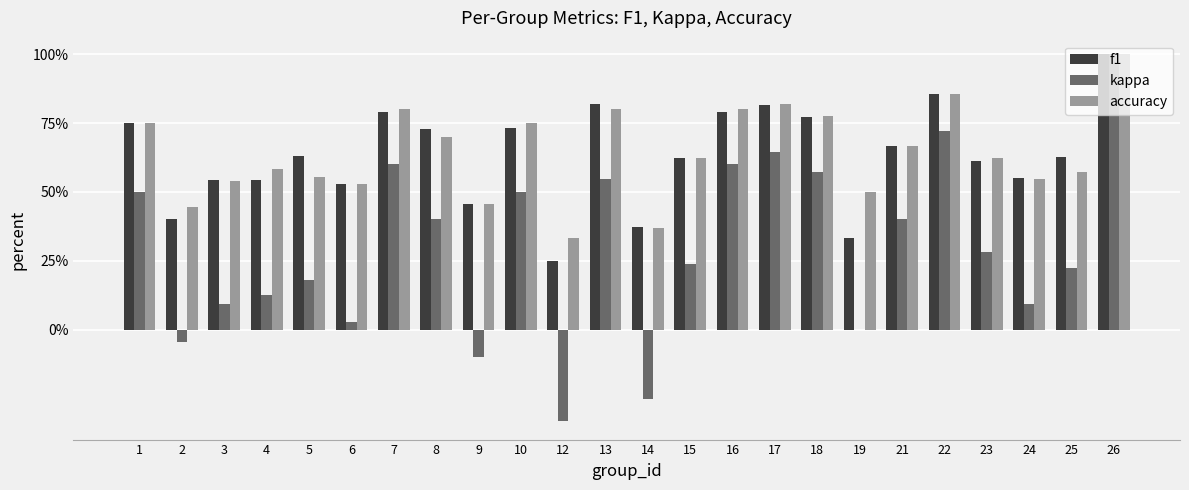

Are the bars grouped side by side (vs. stacked)?

Yes